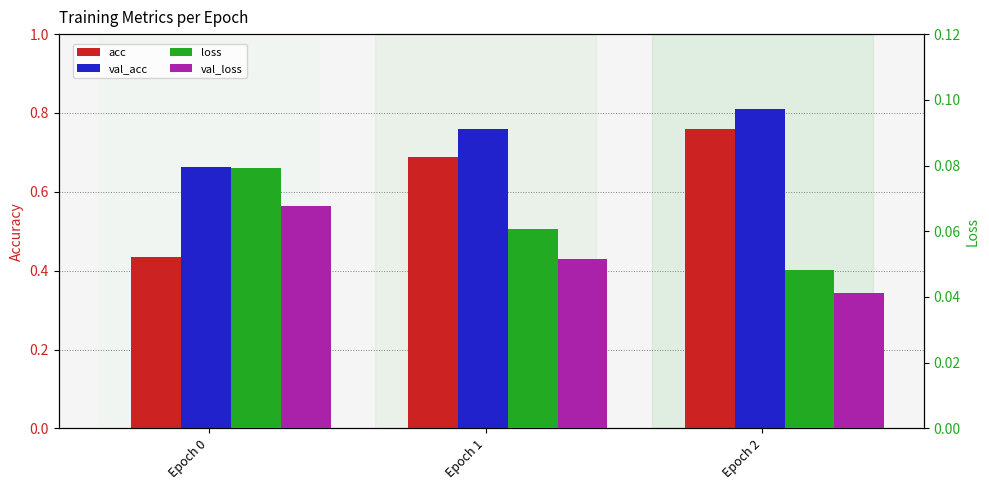

What is the value of the loss bar at the 1st from the left?

0.1